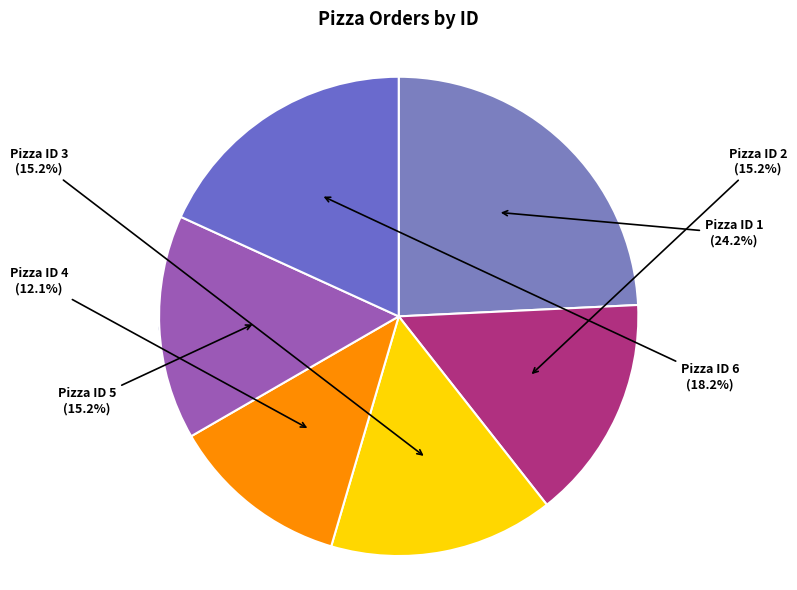

The 5 slice represents 7% of the pie. True or false?

False